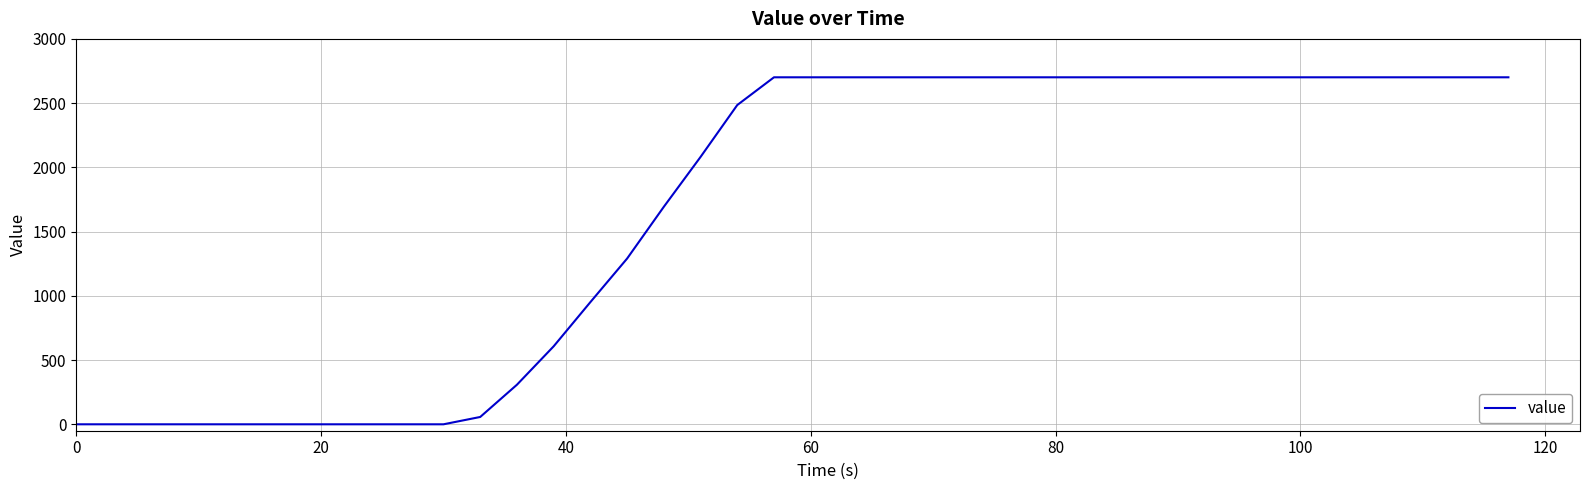

What is the greatest value displayed?

2701